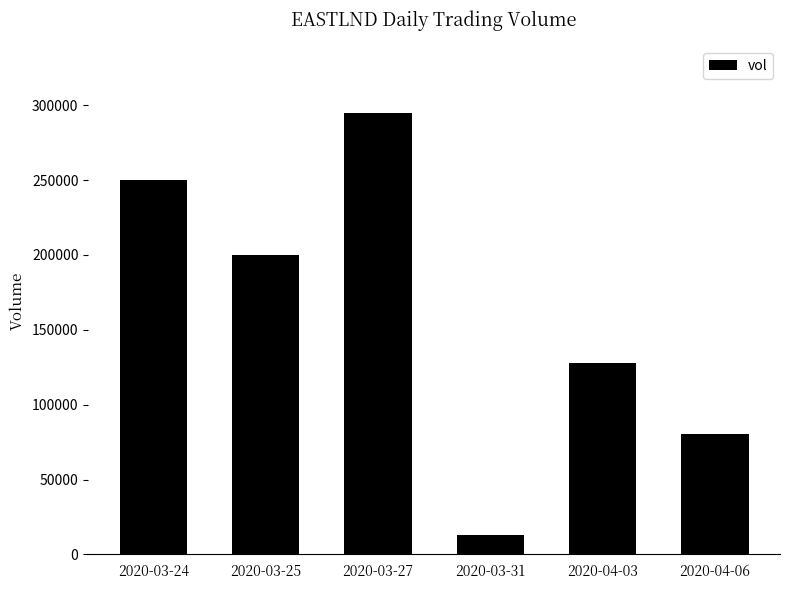

Approximately how many times larger is the value at 2020-04-03 compared to 2020-03-25?

0.6